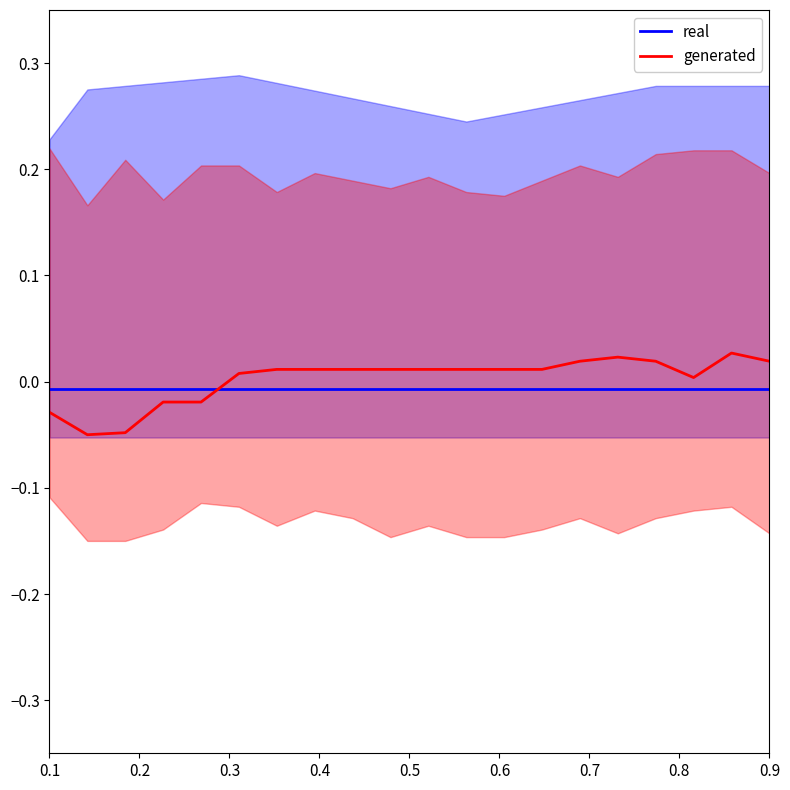

True or false: generated and real cross at least once.

True